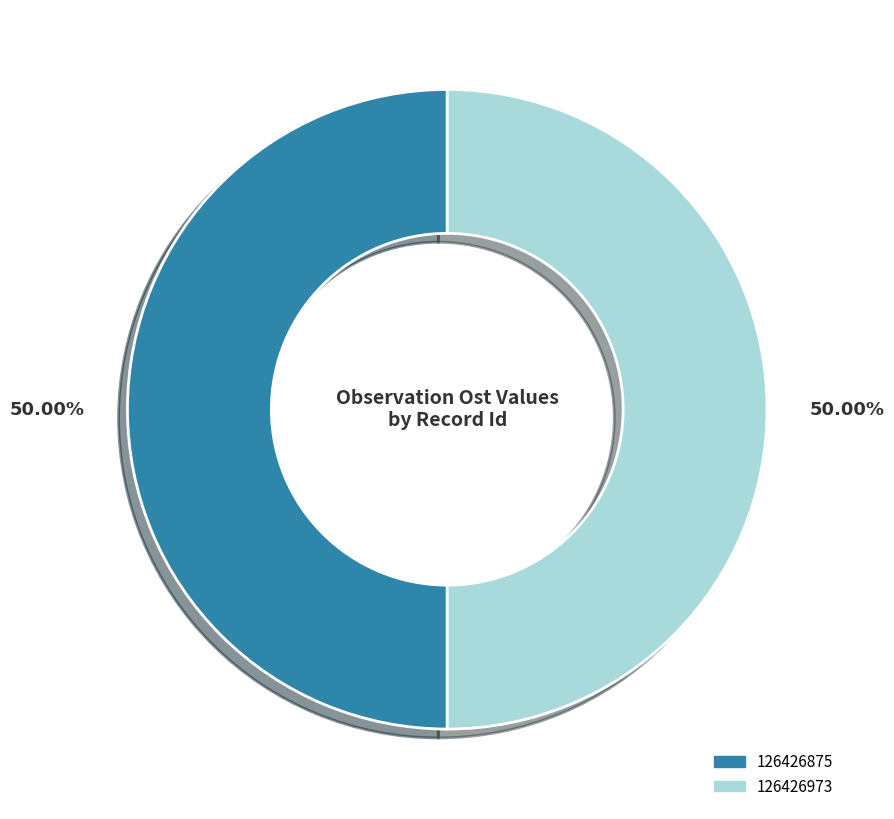

To the nearest percent, what is the average slice percentage?

50%